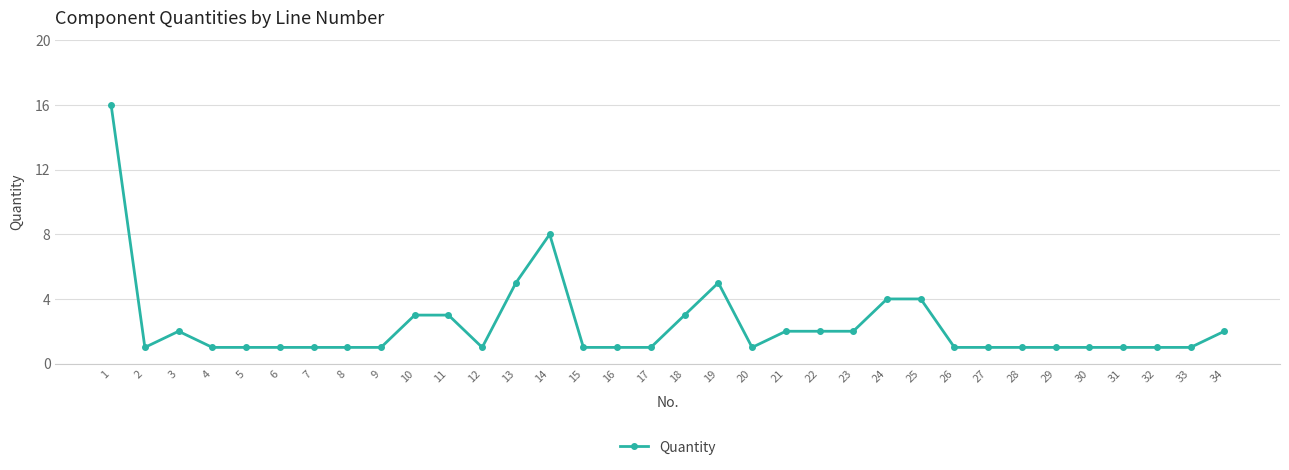

What is the value of the 10th point from the left?

3